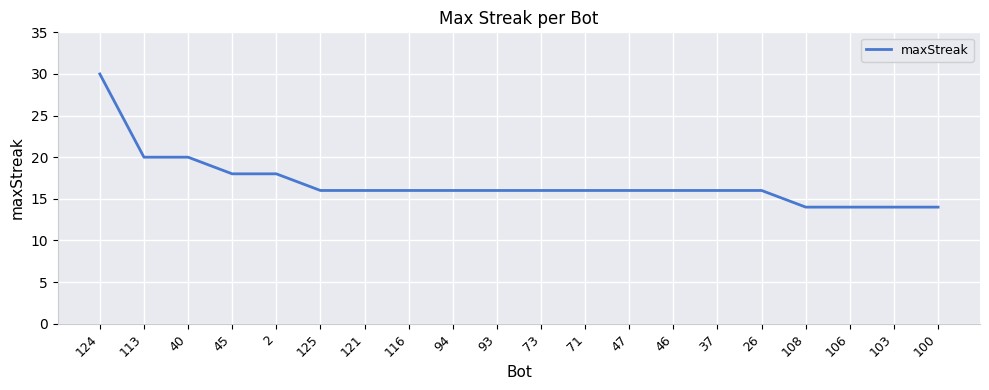

True or false: the data shows 16 at 26.

True